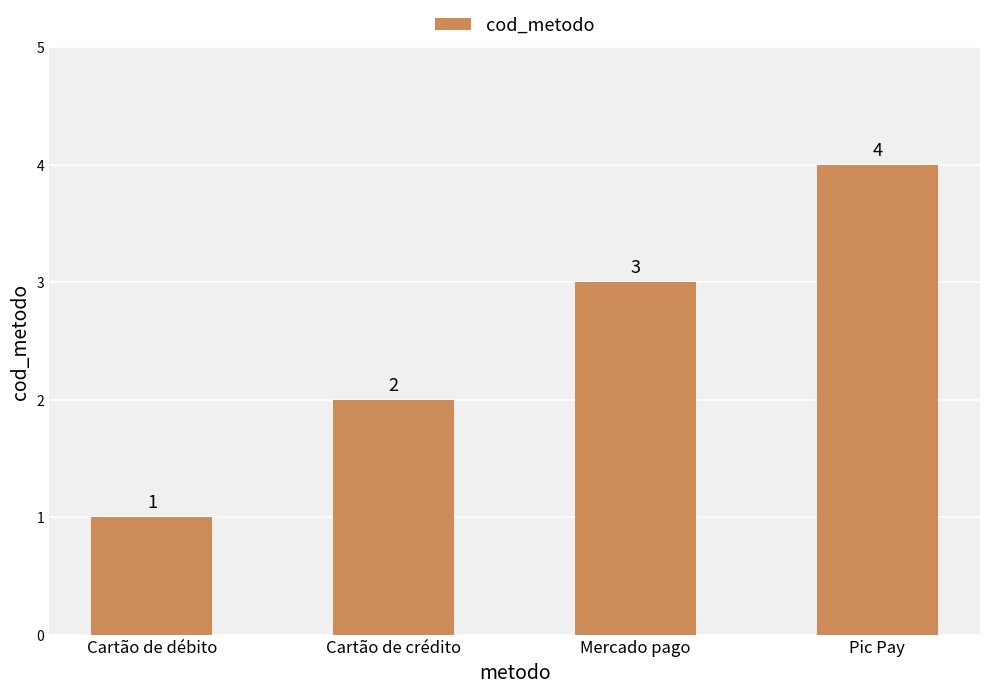

What is the change in value from Mercado pago to Pic Pay?

+1